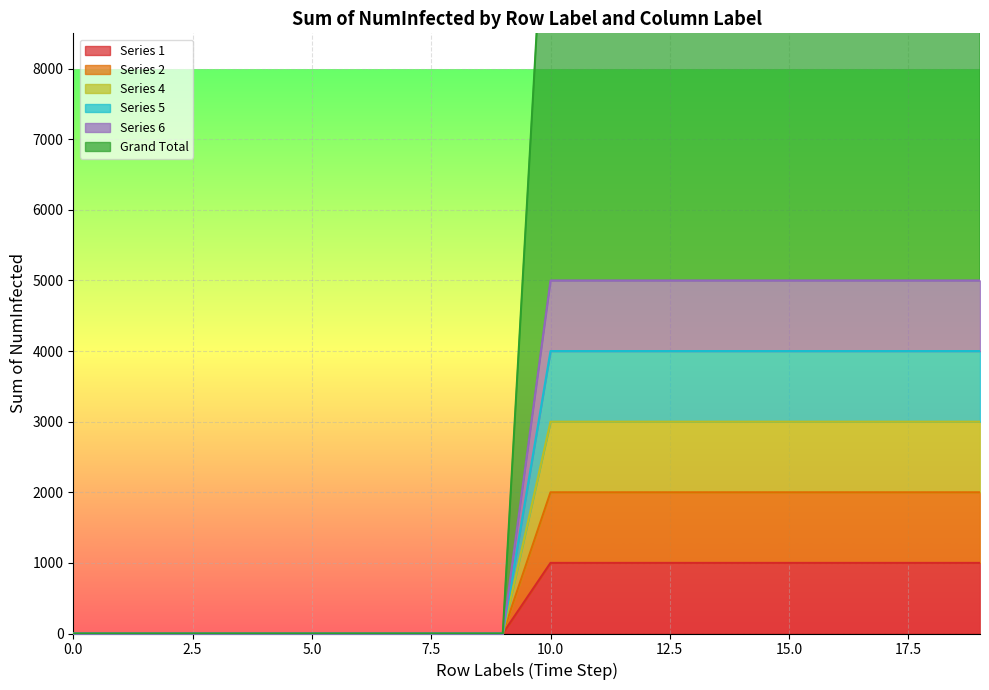

Between 11 and 1, which is larger?

11